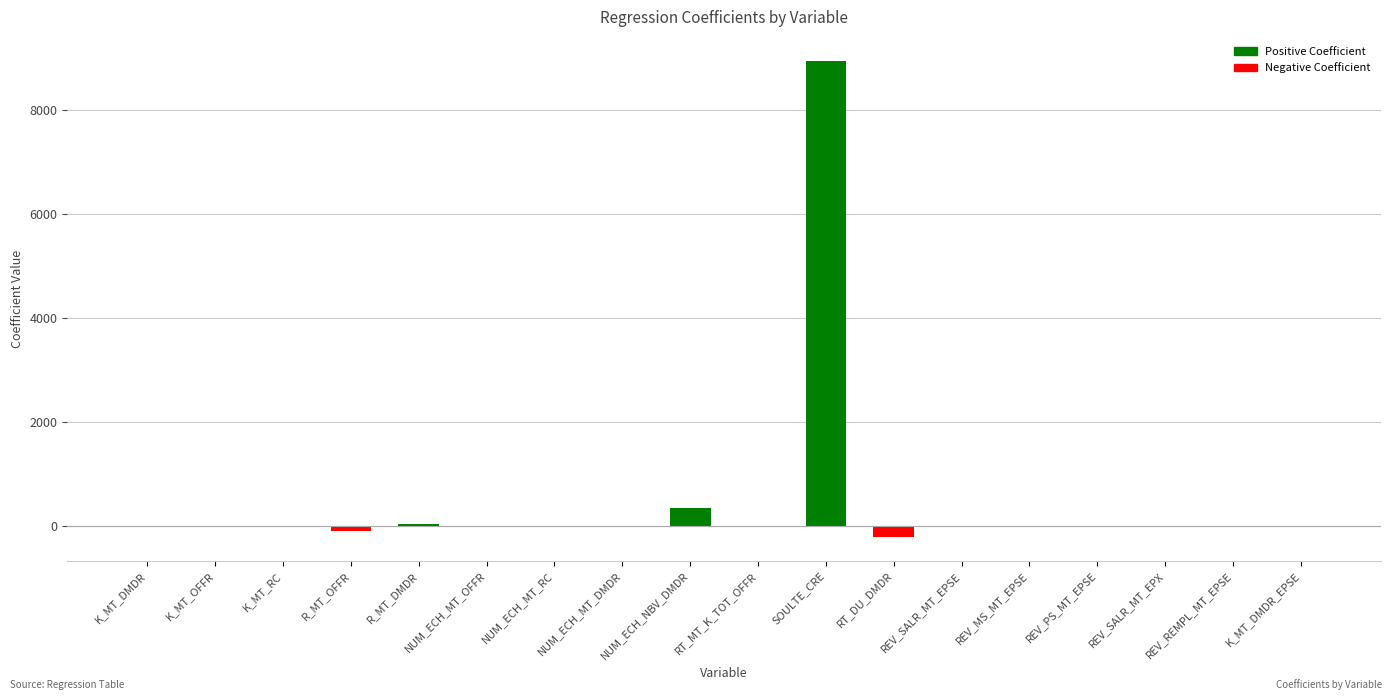

The value at REV_PS_MT_EPSE is -8.9. True or false?

True